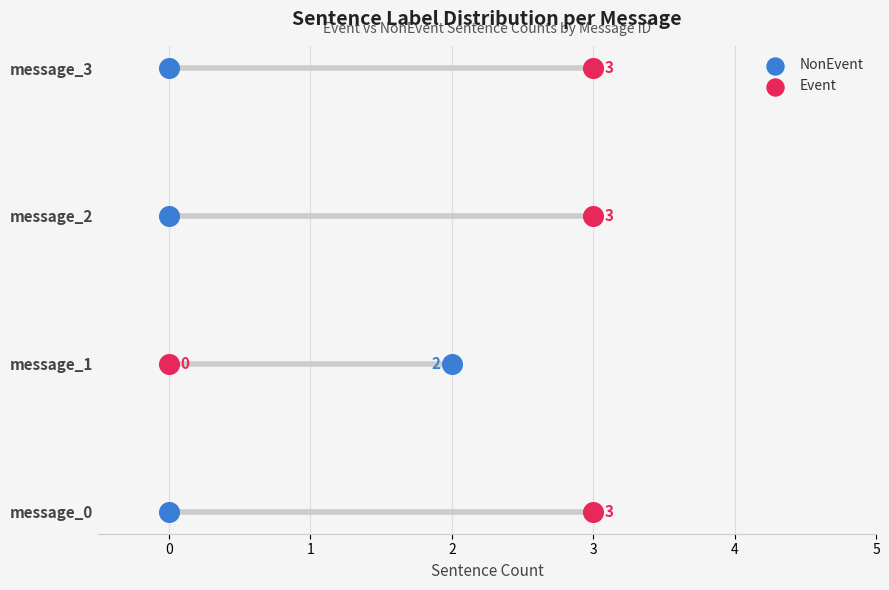

What are all the series names shown in the legend?

NonEvent, Event